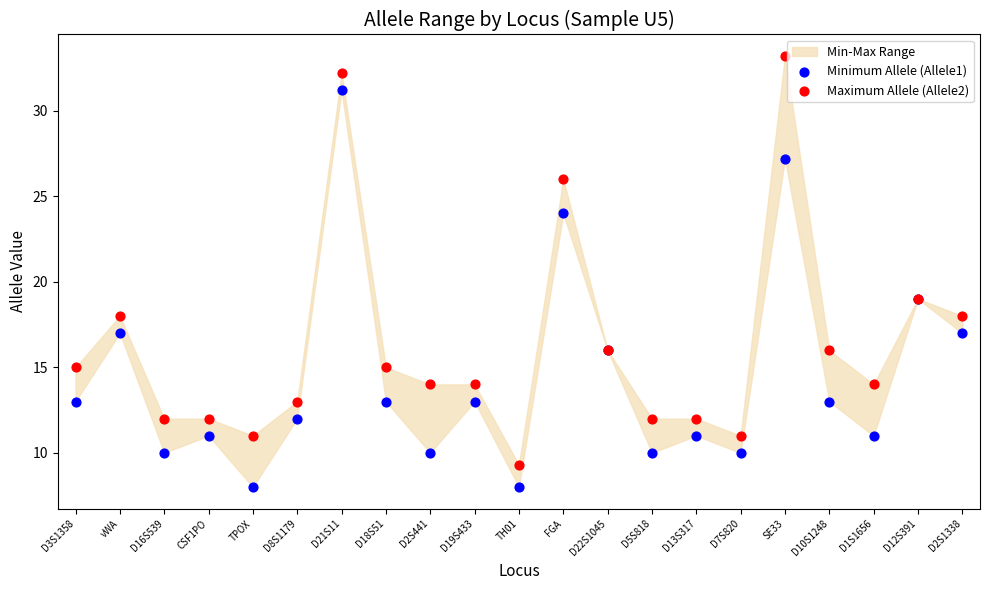

Which series contains the highest Y value?

Maximum Allele (Allele2)